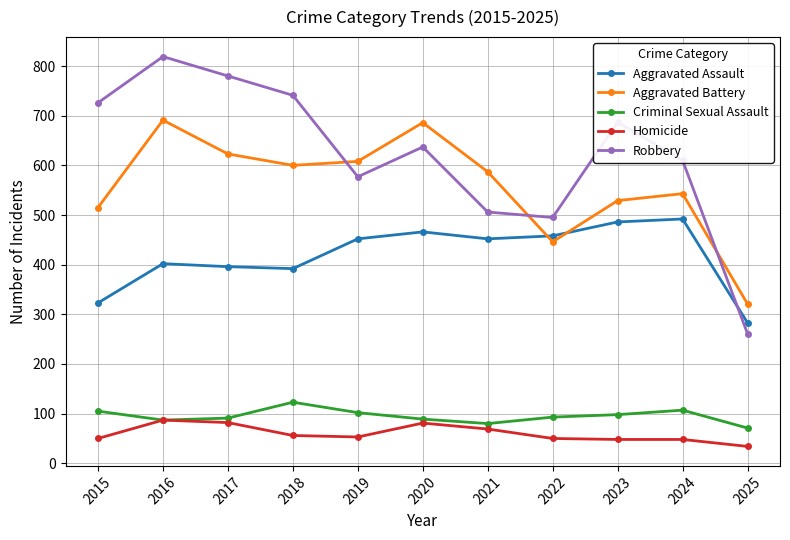

Which category has the lowest value in the Aggravated Assault series?

2025